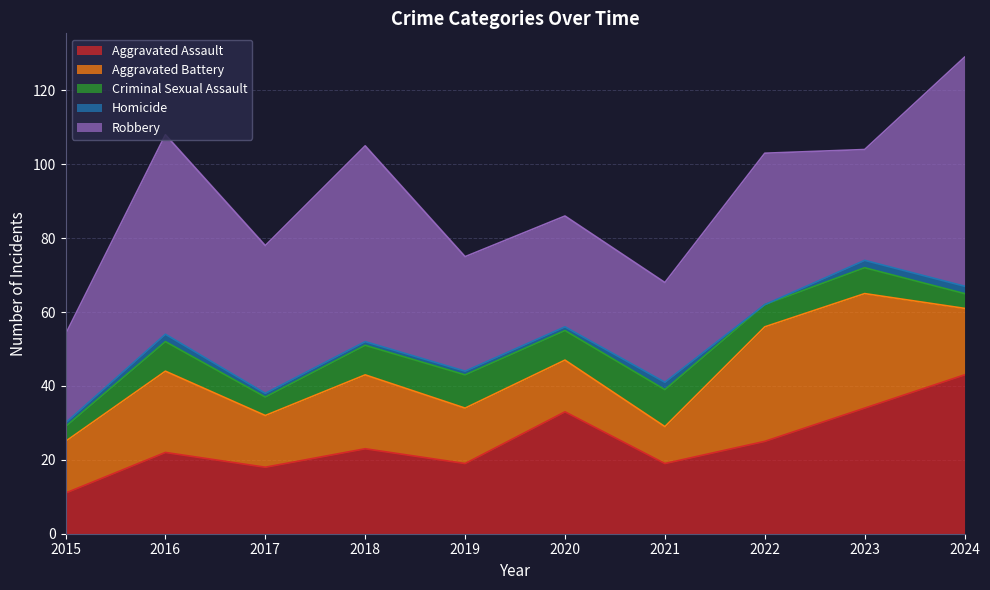

What is the value of the Aggravated Battery point at the 1st from the left?

14